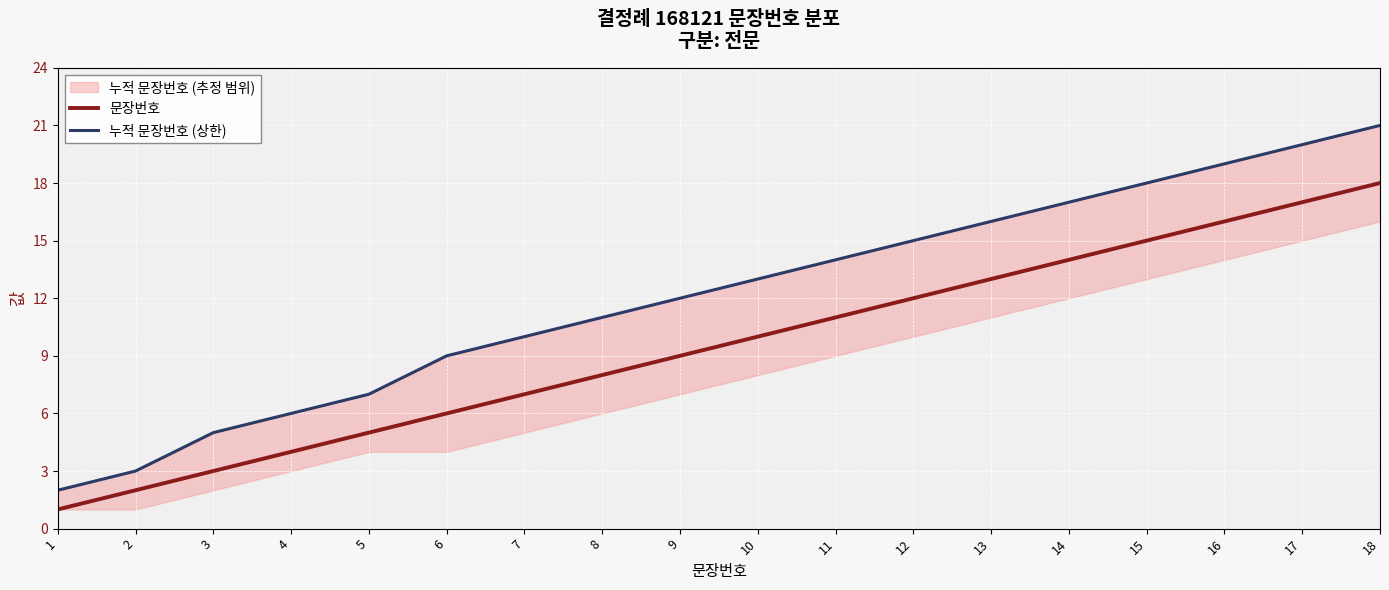

How many data points does each series have?

18